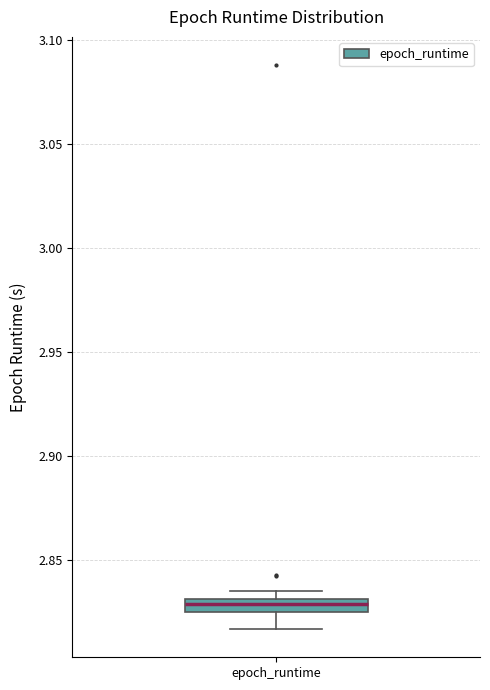

Where does the lower whisker of the box for epoch_runtime end on the y-axis? The values are not printed on the chart, so give them approximately, as read against the axis.

2.815